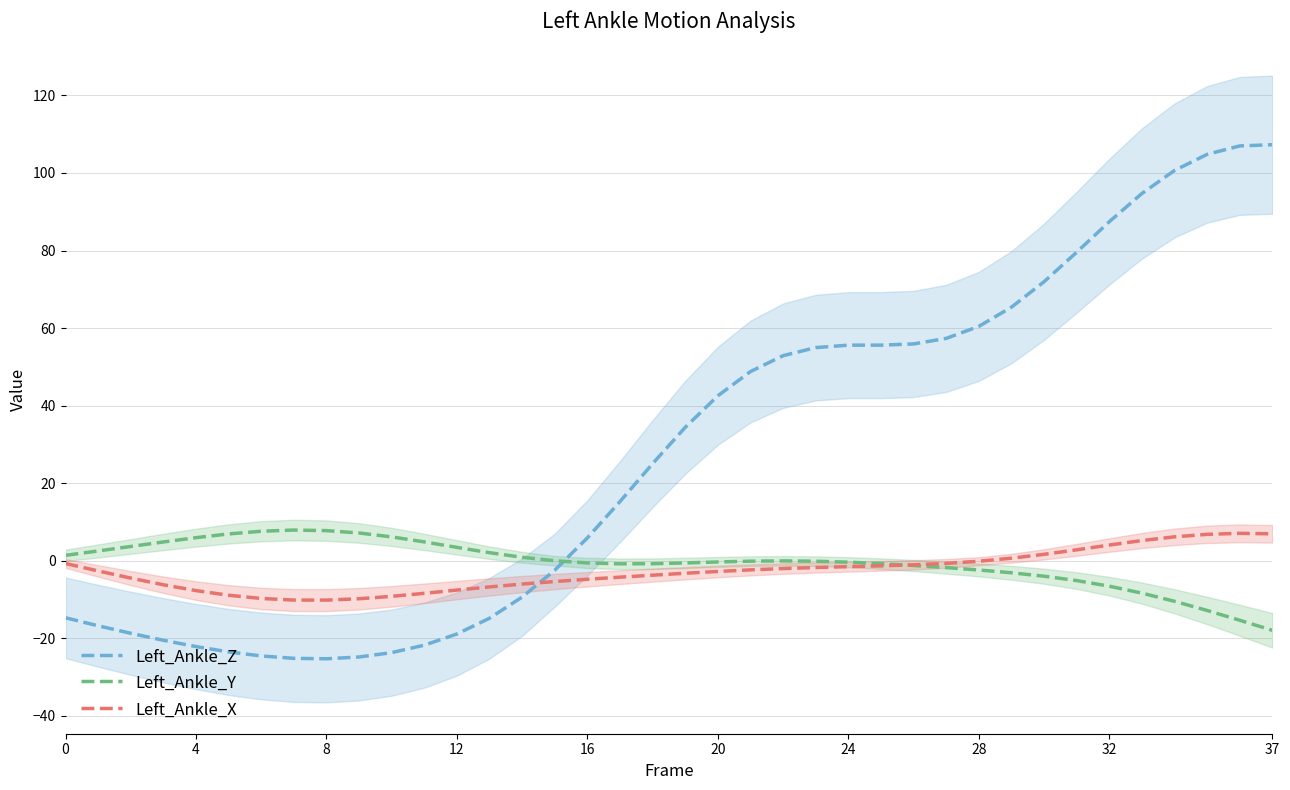

What is the average value of the Left_Ankle_X series?

-2.7